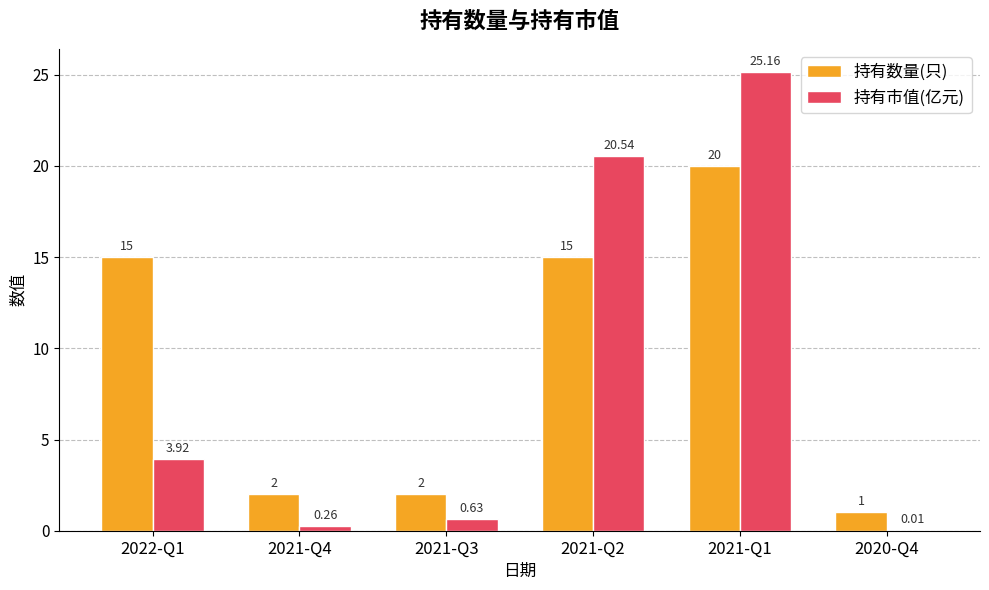

What is the sum of the 持有数量(只) values at 2021-Q4 and 2022-Q1?

17.0